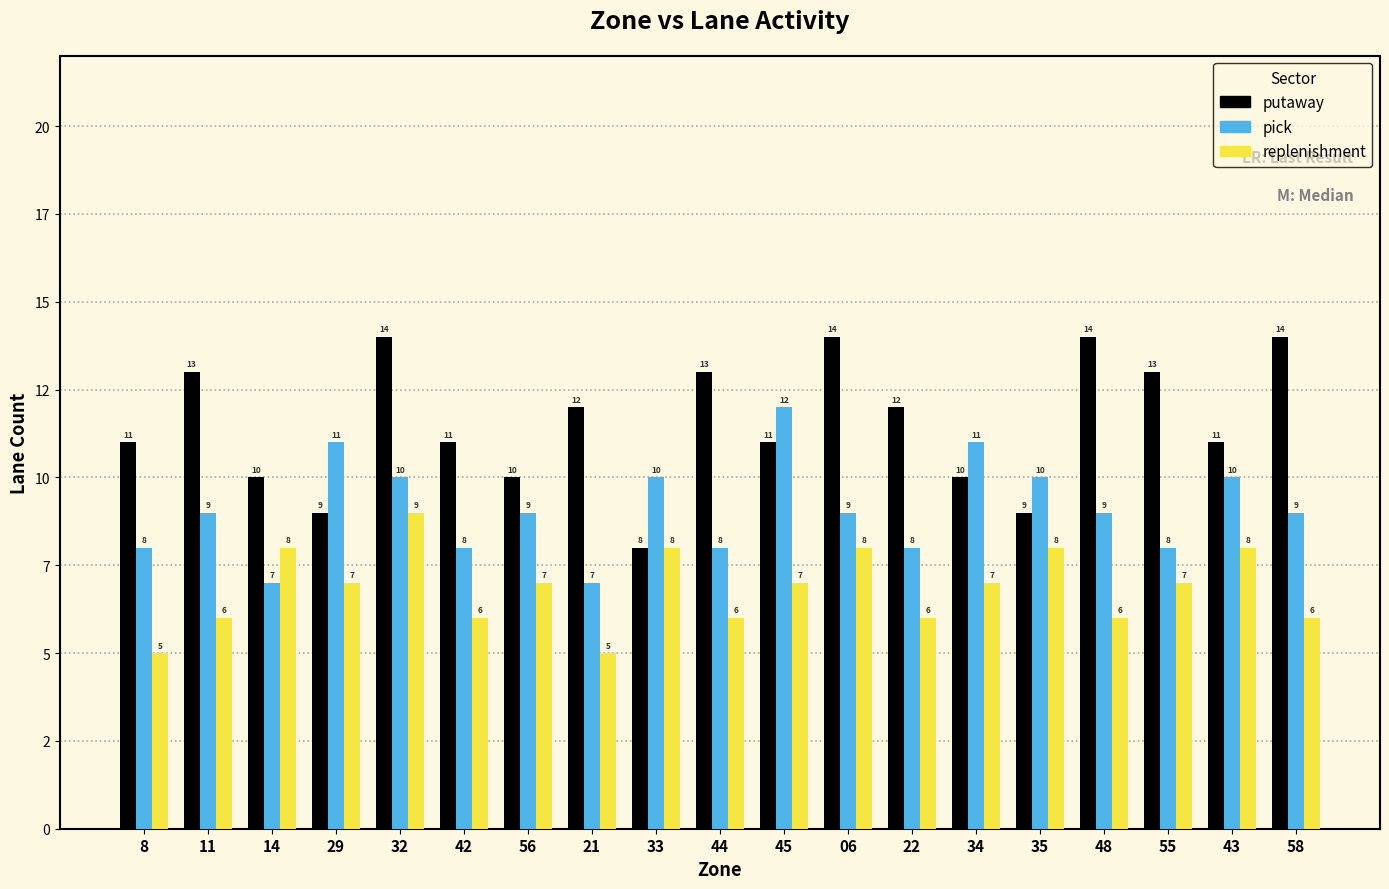

What are all the series names shown in the legend?

putaway, pick, replenishment